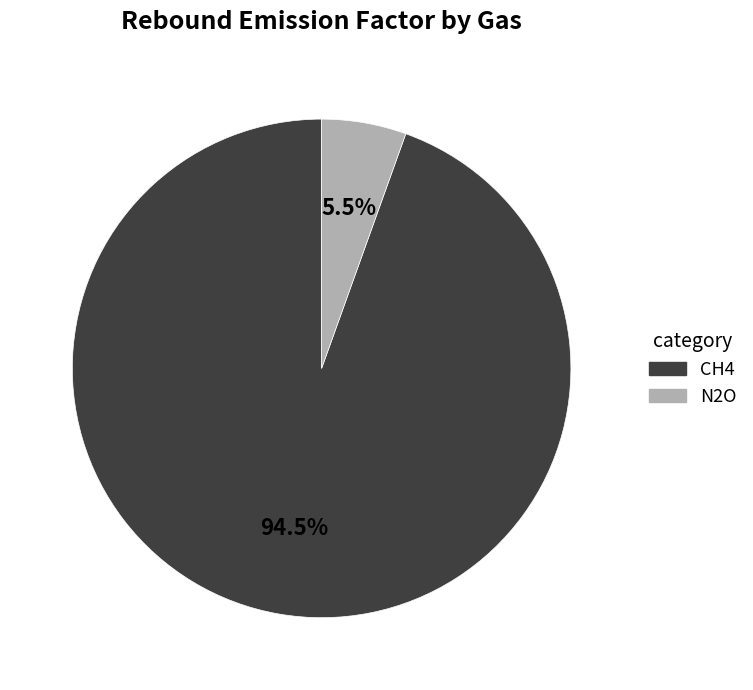

To the nearest percent, what is the average slice percentage?

50%